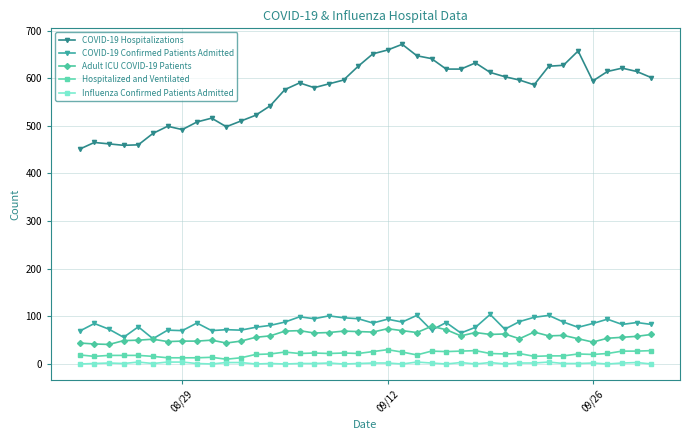

True or false: COVID-19 Hospitalizations has more than 0 interior local peaks.

True